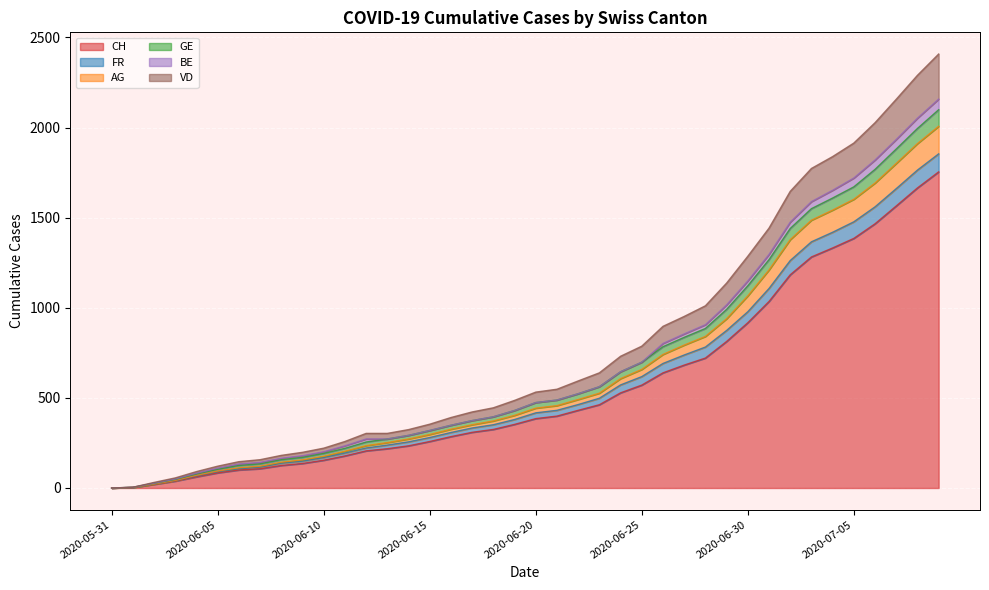

What are all the series names shown in the legend?

CH, FR, AG, GE, BE, VD